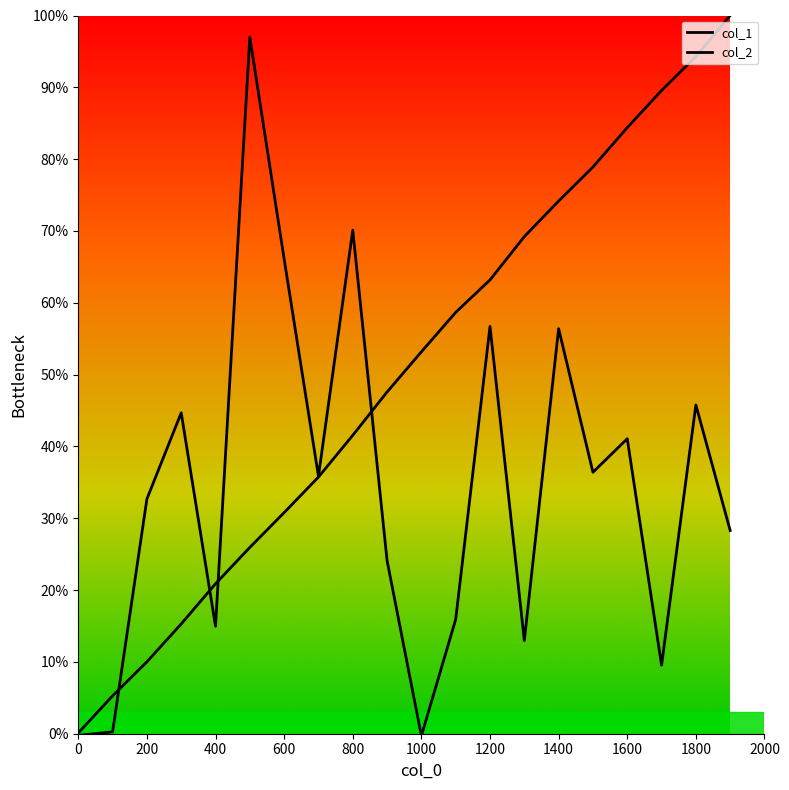

Reading left to right, extract all data points from this chart.

col_1: 0.1	5.3	10.0	15.3	20.9	25.9	30.8	35.7	41.6	47.6	53.2	58.7	63.2	69.2	74.2	78.9	84.4	89.6	94.3	100.0
col_2: -0.2	0.2	32.7	44.7	15.0	97.0	66.1	35.9	70.1	24.1	-0.3	15.9	56.7	13.0	56.4	36.4	41.1	9.5	45.8	28.3